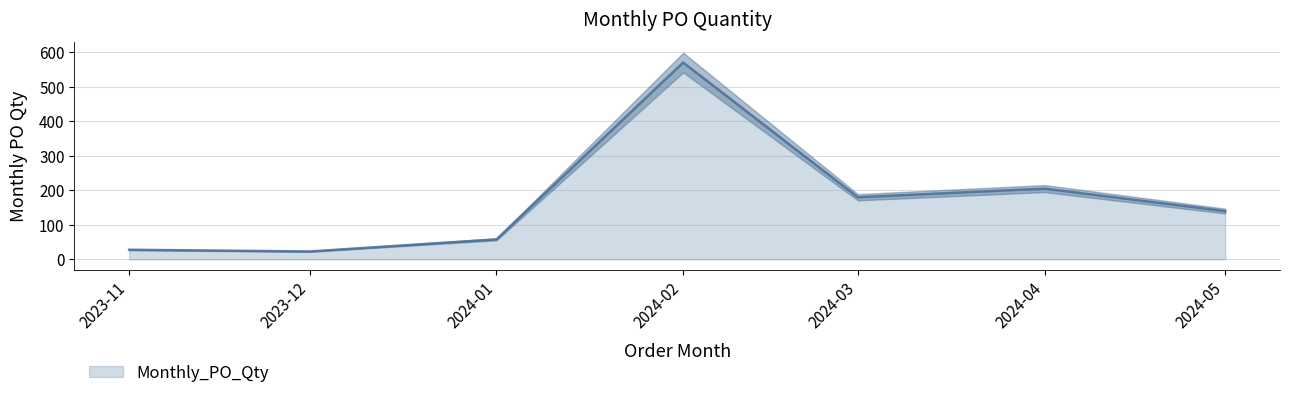

How many distinct data groups are displayed?

1